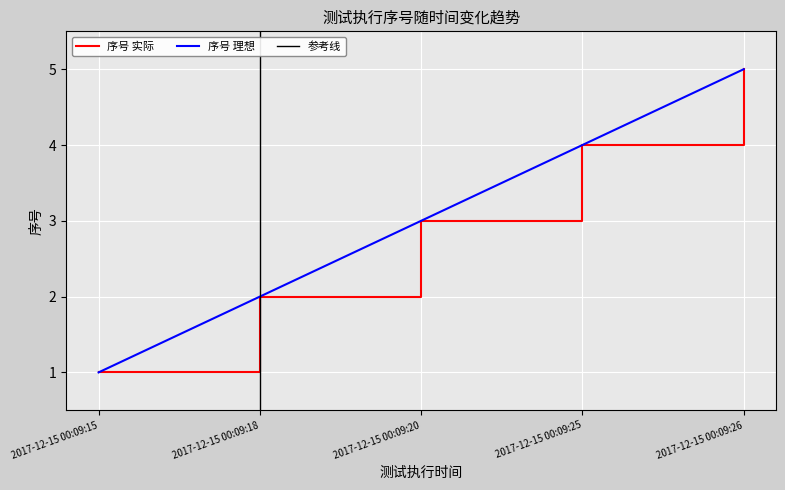

What is the difference between the maximum and minimum values?

4